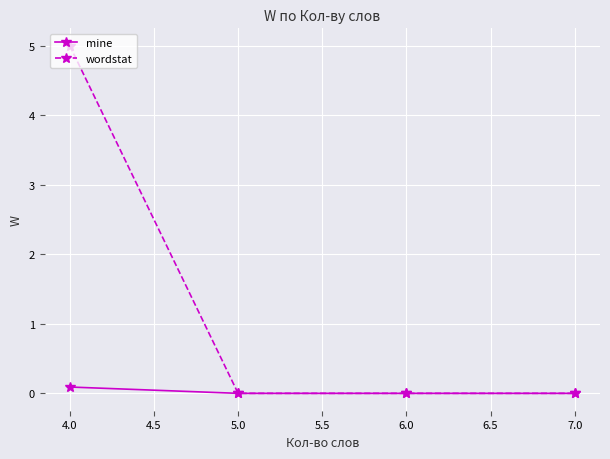

Which series has the widest spread of values?

wordstat